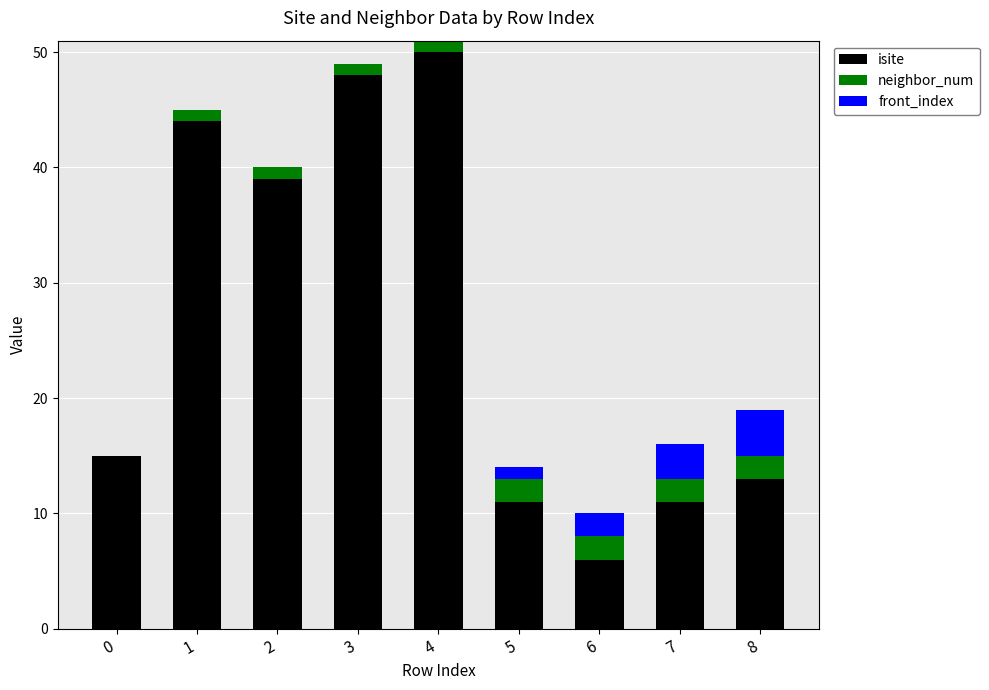

What is the highest value of the isite series?

50